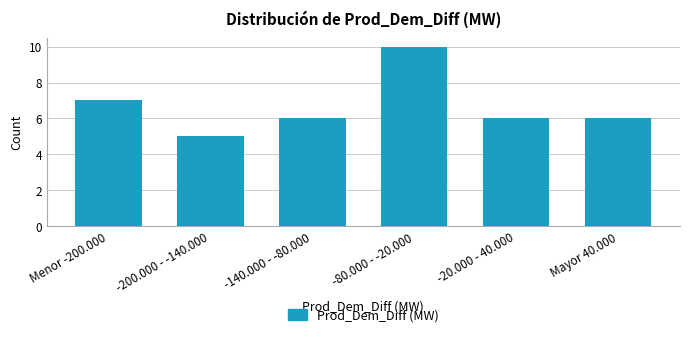

Reading right to left, transcribe all the data shown in this chart.

Mayor 40.000=6	-20.000 - 40.000=6	-80.000 - -20.000=10	-140.000 - -80.000=6	-200.000 - -140.000=5	Menor -200.000=7